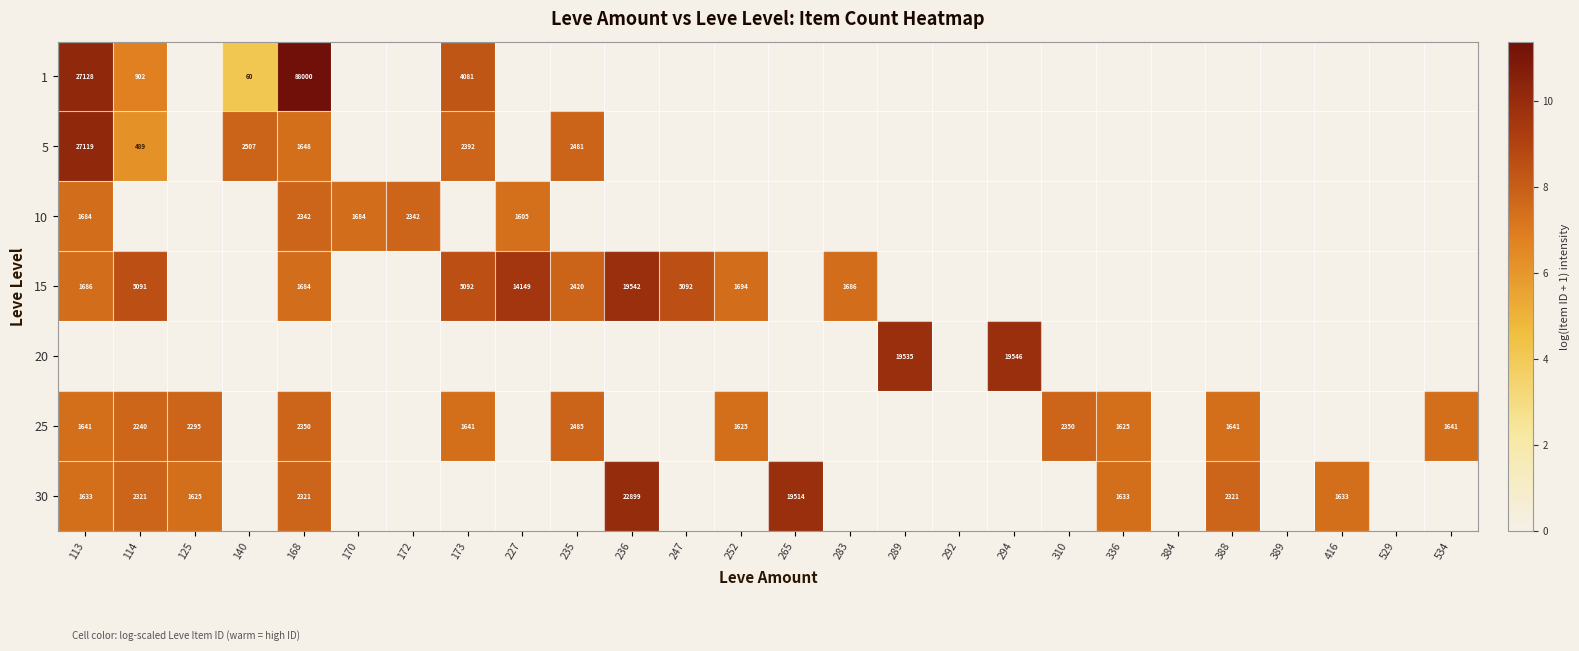

At which category is the sum across all series the highest?

113